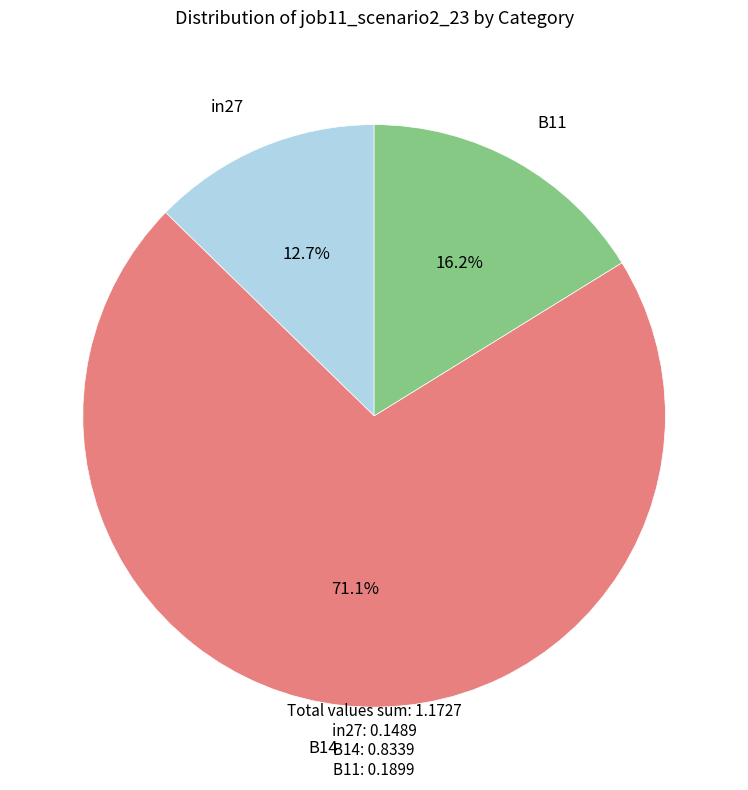

How many slices are in this pie chart?

3